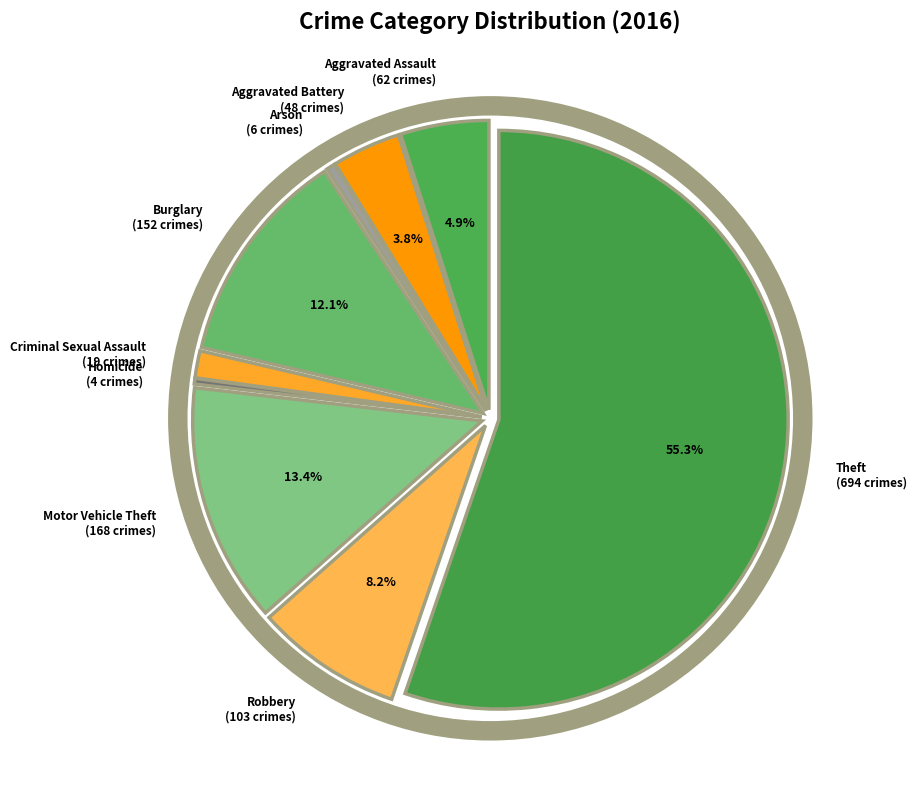

True or false: Criminal Sexual Assault accounts for 2% of the total.

True